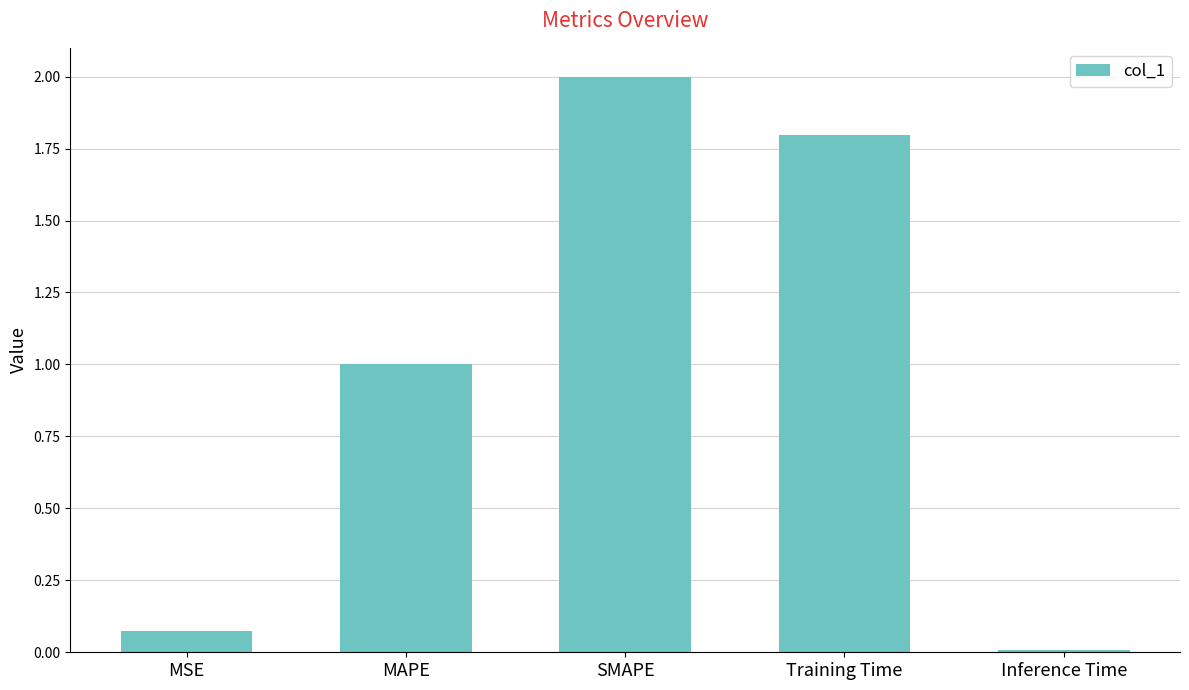

Are the bars grouped side by side (vs. stacked)?

No